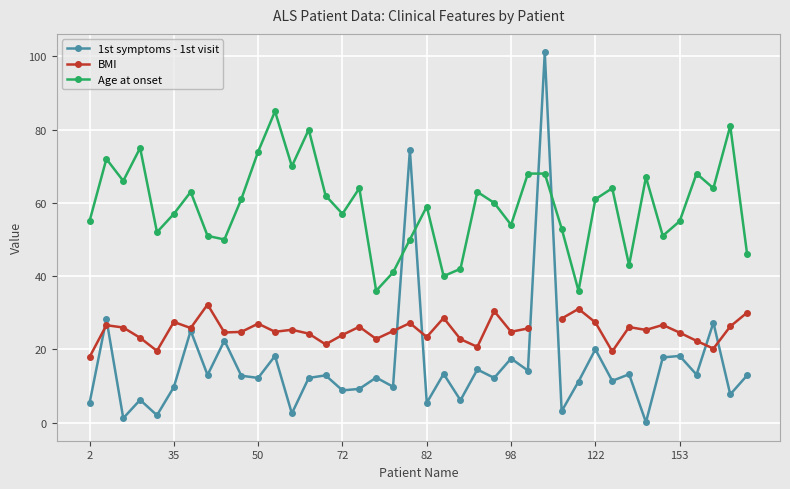

Which category has the highest value across all series?

27